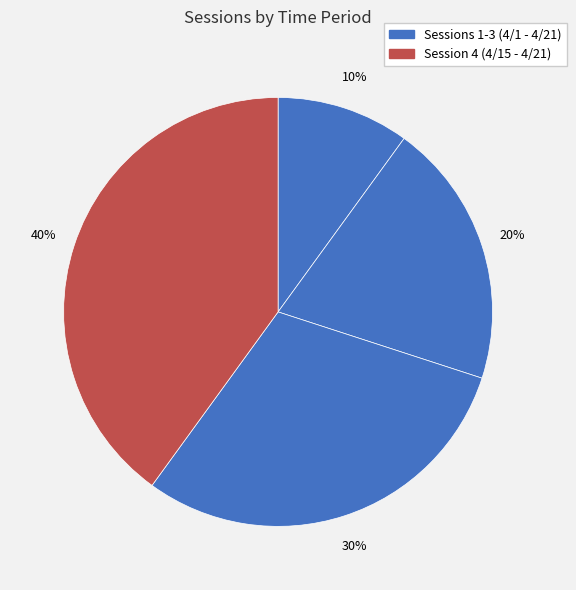

How many segments does this pie chart have?

4